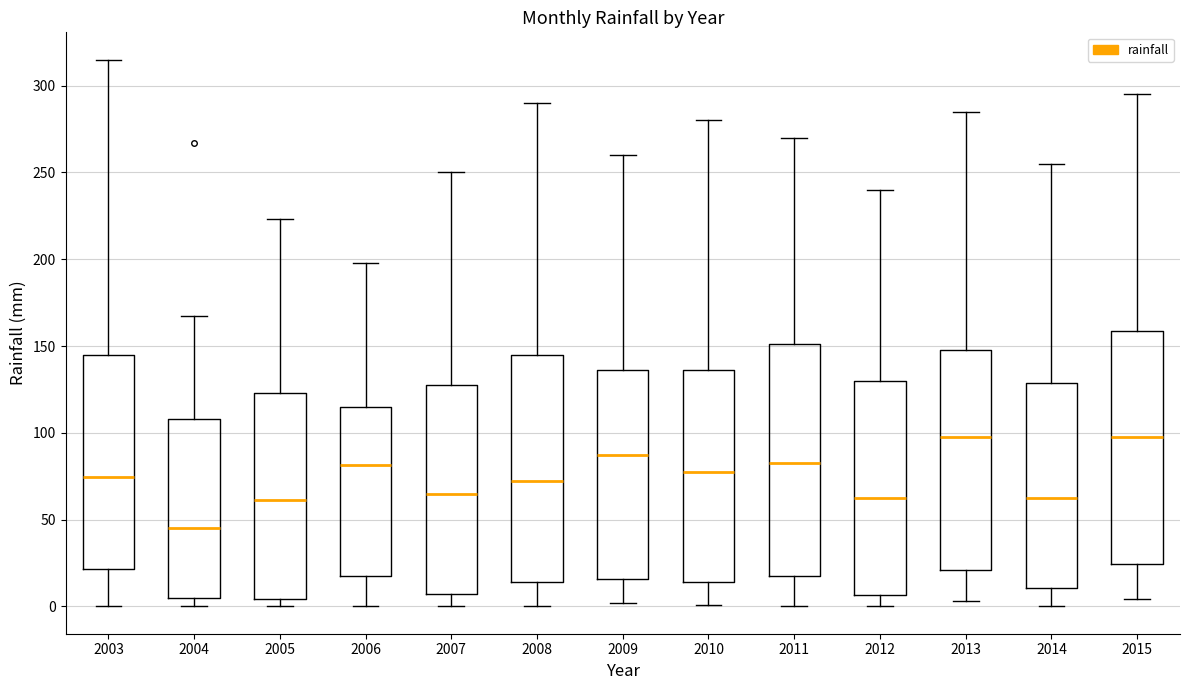

Reading left to right, transcribe this box plot: for each box, give where its median line is, the range the box spans, and where its two whiskers end, as read against the y-axis. The values are not printed on the chart, so give them approximately, as read against the axis.

2003: median 75, box 20 to 145, whiskers 0 to 315
2004: median 45, box 5 to 110, whiskers 0 to 170
2005: median 60, box 5 to 125, whiskers 0 to 225
2006: median 80, box 20 to 115, whiskers 0 to 200
2007: median 65, box 5 to 130, whiskers 0 to 250
2008: median 75, box 15 to 145, whiskers 0 to 290
2009: median 90, box 15 to 135, whiskers 0 to 260
2010: median 80, box 15 to 135, whiskers 0 to 280
2011: median 85, box 20 to 150, whiskers 0 to 270
2012: median 65, box 5 to 130, whiskers 0 to 240
2013: median 100, box 20 to 150, whiskers 5 to 285
2014: median 65, box 10 to 130, whiskers 0 to 255
2015: median 100, box 25 to 160, whiskers 5 to 295